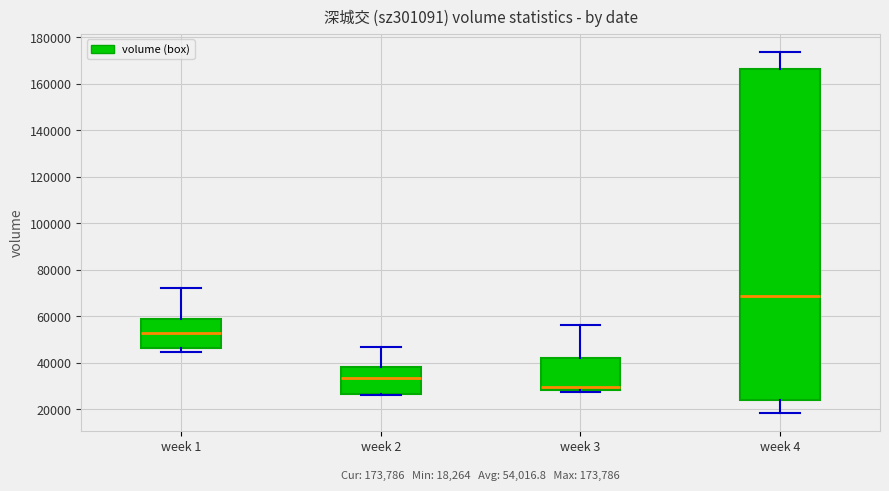

Comparing the boxes themselves (not the whiskers), which one is the tallest?

week 4